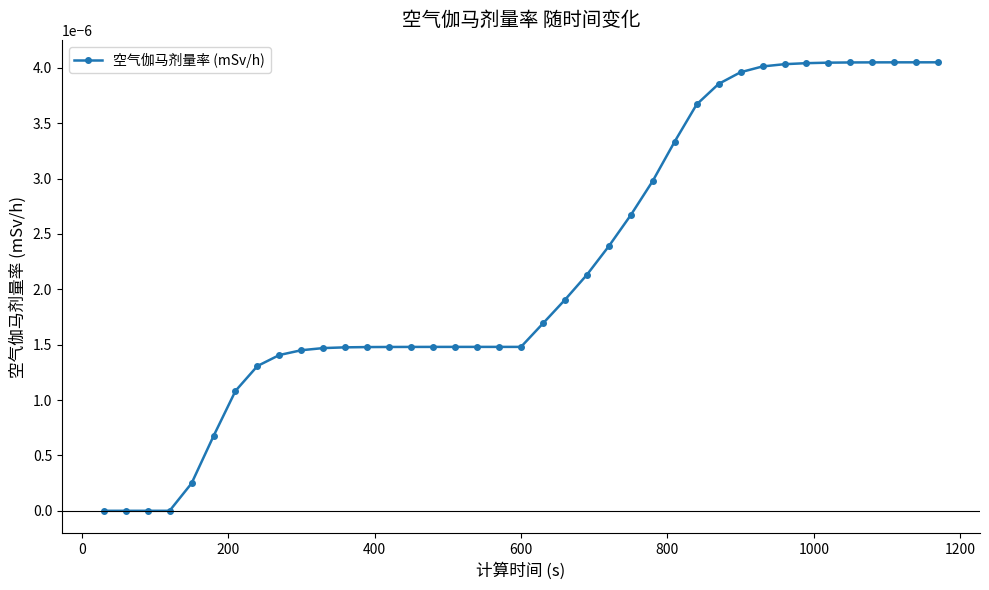

How many series are shown in this chart?

1